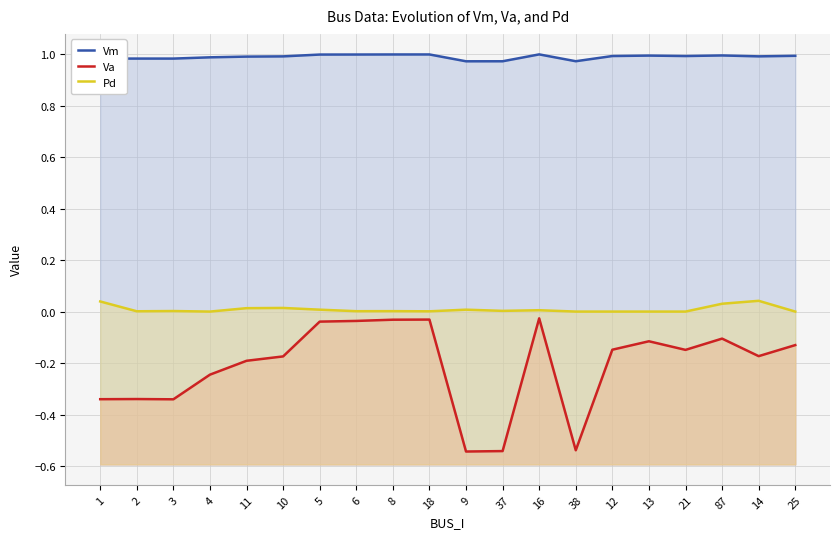

Between 1 and 25, which series saw the biggest shift?

Va